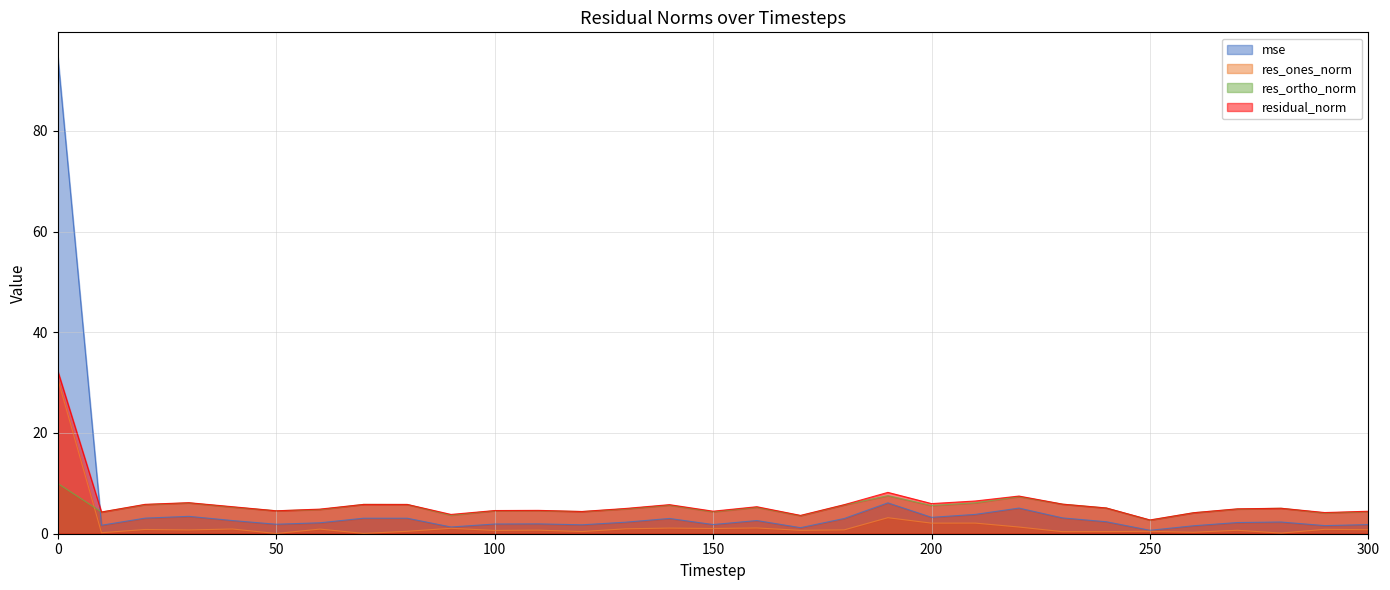

How many data points in residual_norm are less than 5?

14